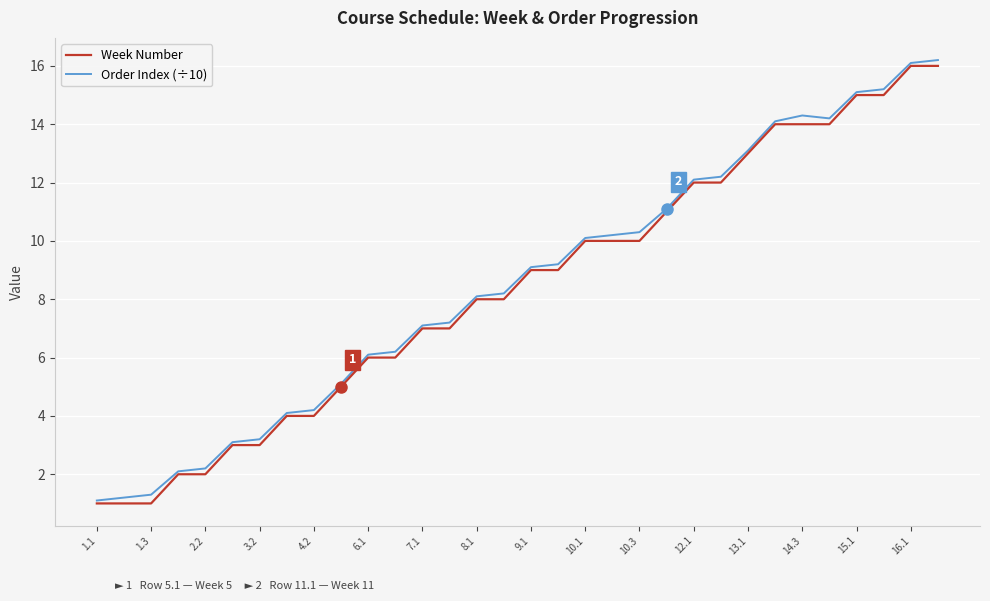

What is the lowest value of the Week Number series?

1.0